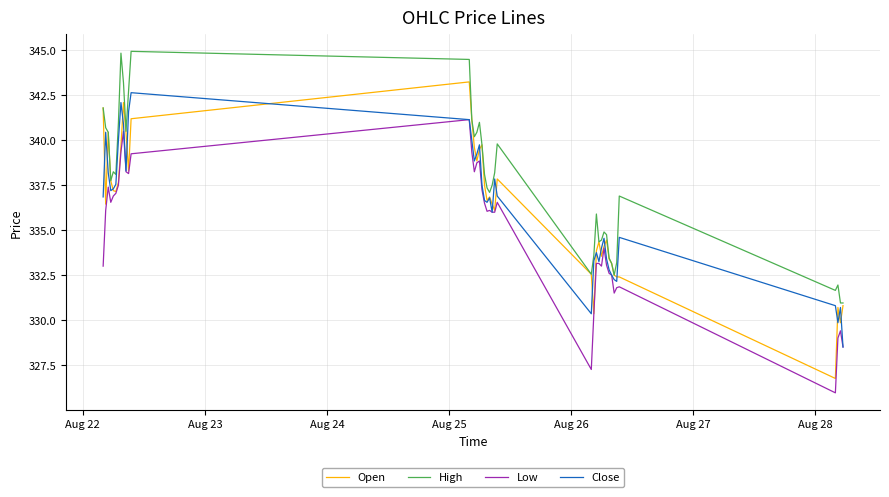

True or false: High and Low cross at least once.

False